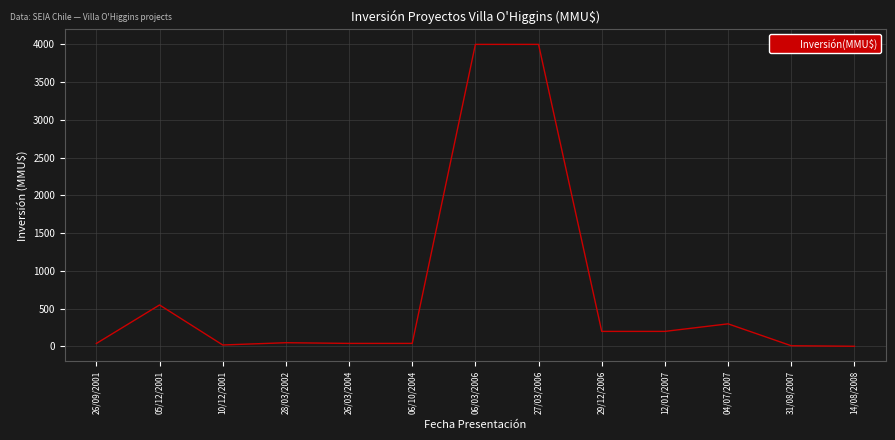

True or false: the data shows 4000.0 at 06/03/2006.

True